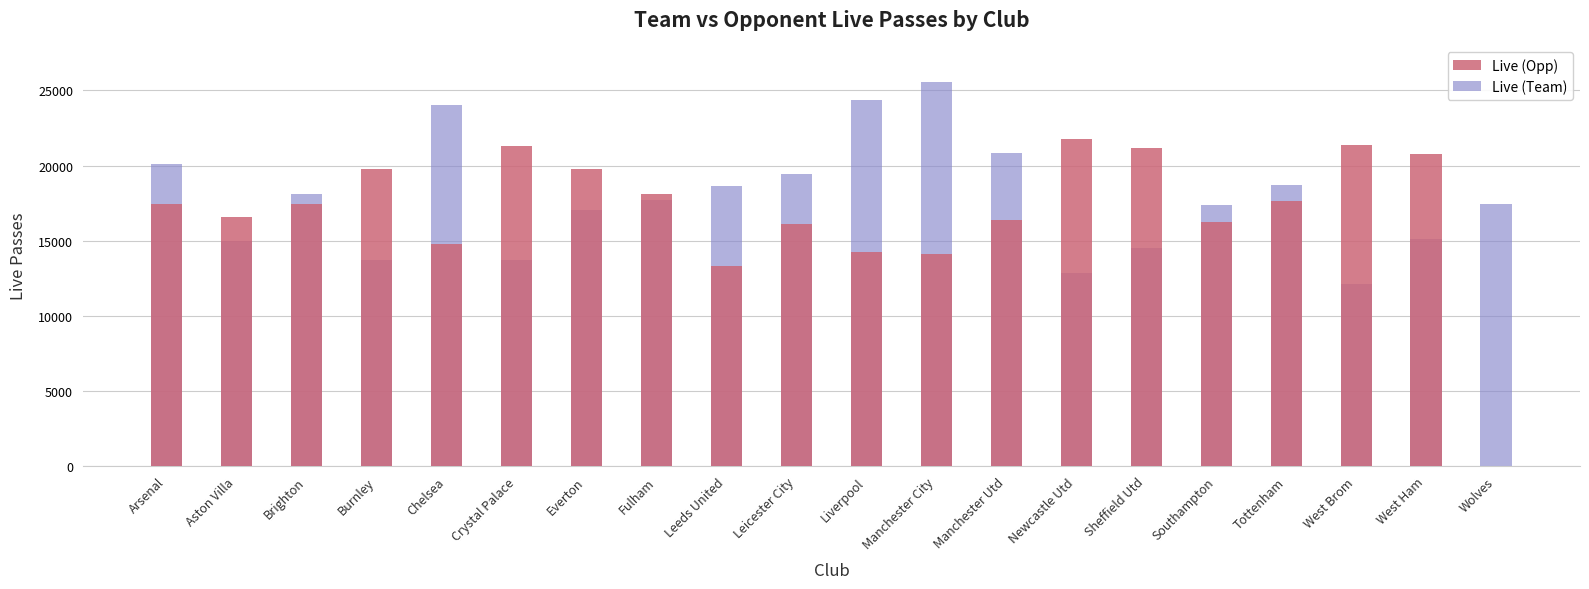

What is the total value across all series at Tottenham?

36404